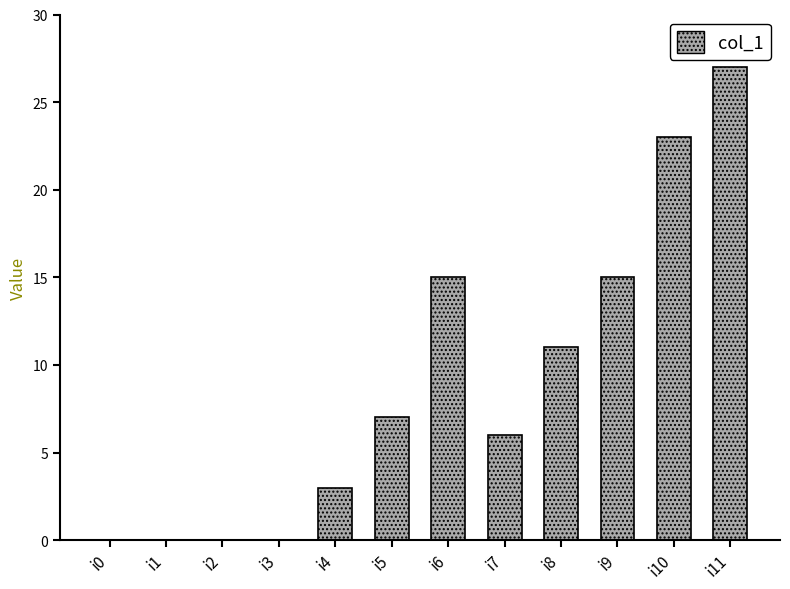

The chart shows a value of 38 at i11. True or false?

False